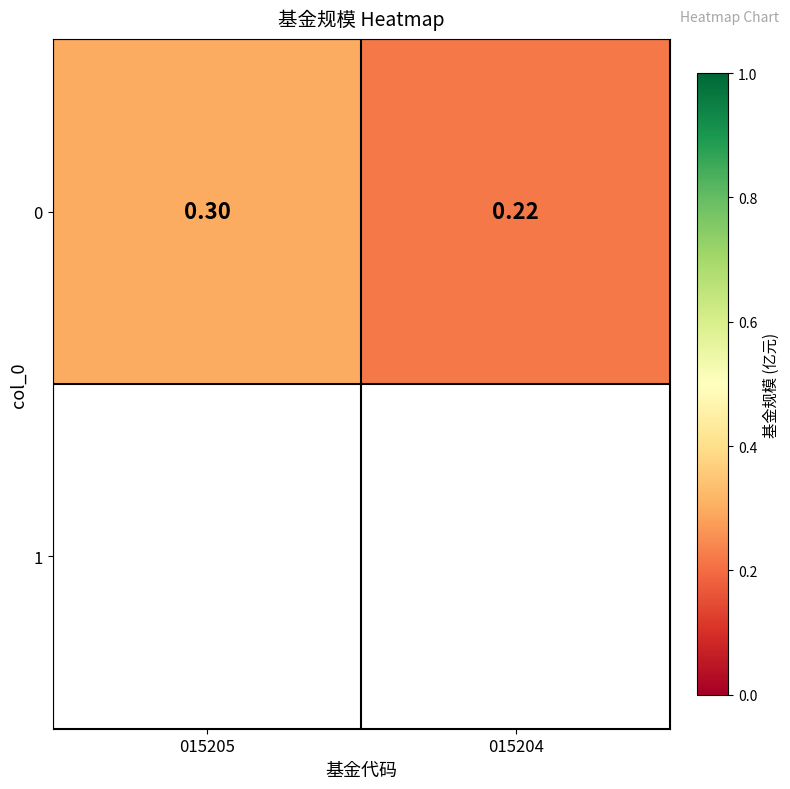

What is the difference between the maximum and minimum values?

0.1